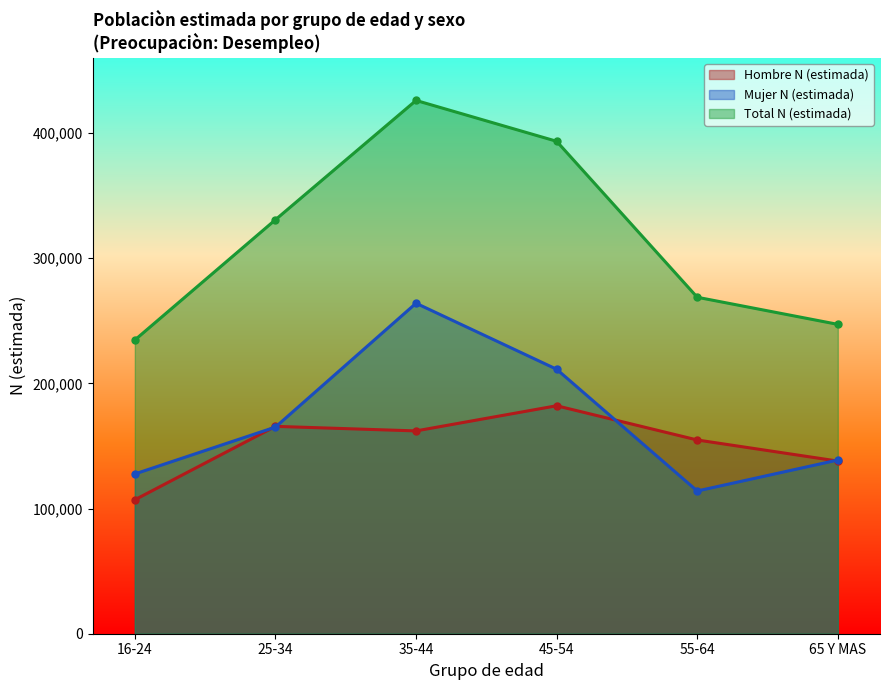

In Mujer N (estimada), how many points are lower than both neighbors (excluding endpoints)?

1